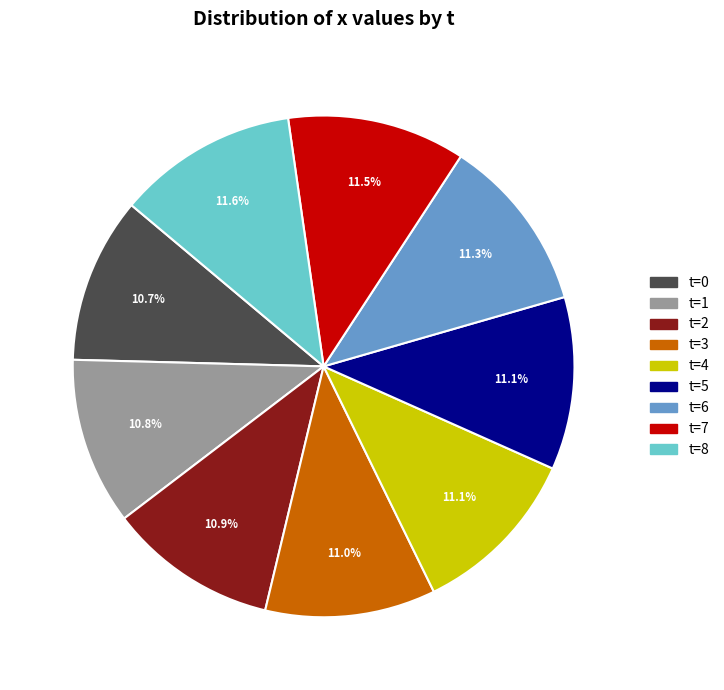

Is there a majority slice in this chart?

No